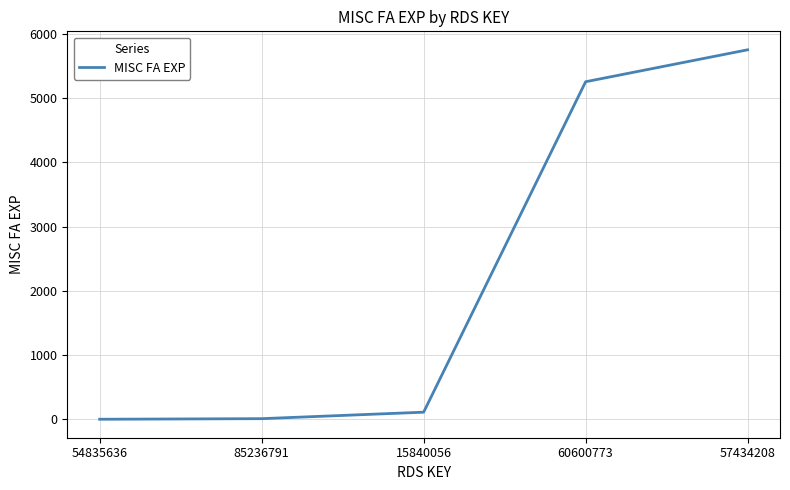

What is the sum of all values?

11132